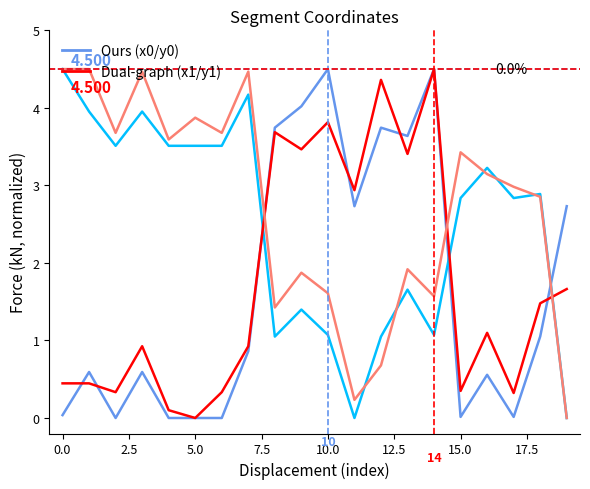

How many lines are shown in the chart?

4